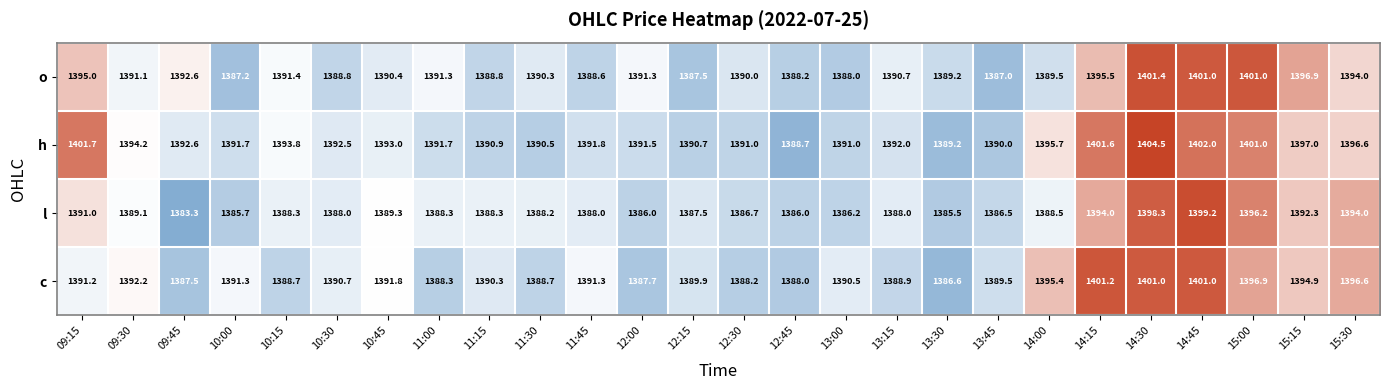

Is it true that o equals 1391.1 at 09:30?

True